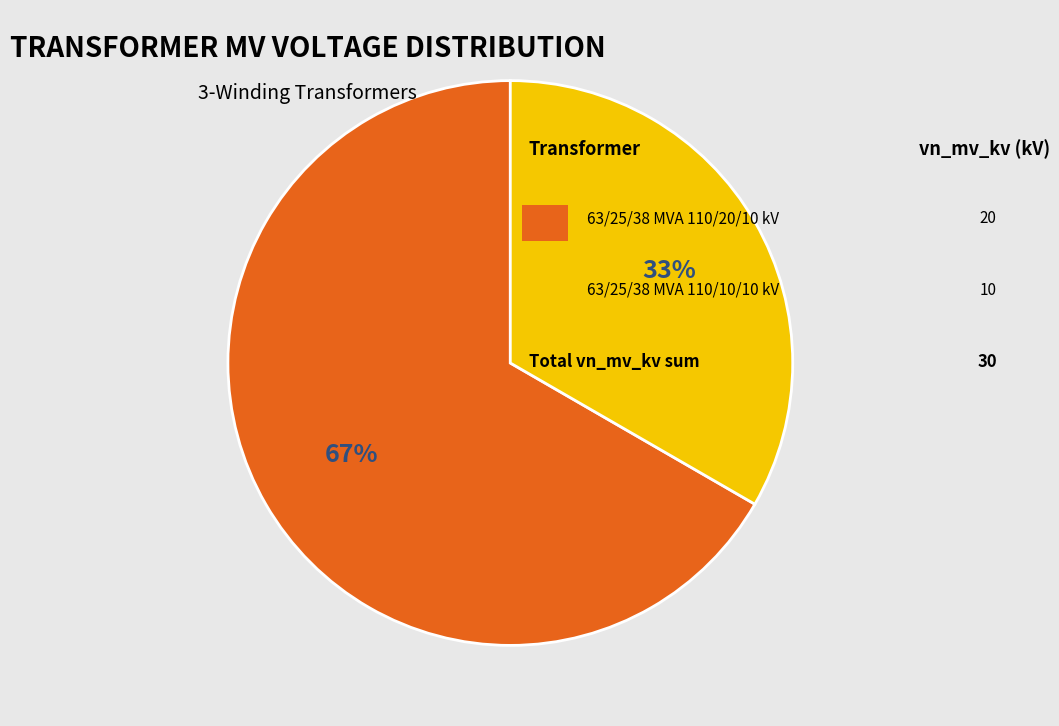

To the nearest percent, what is the average slice percentage?

50%